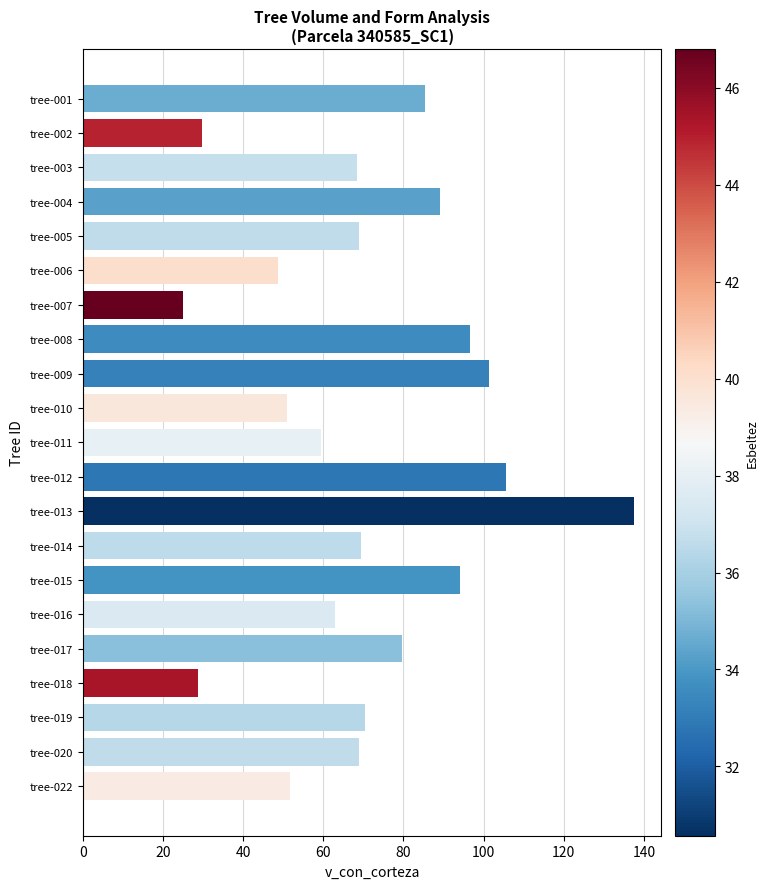

Where is the data nearest to the value 81?

tree-017